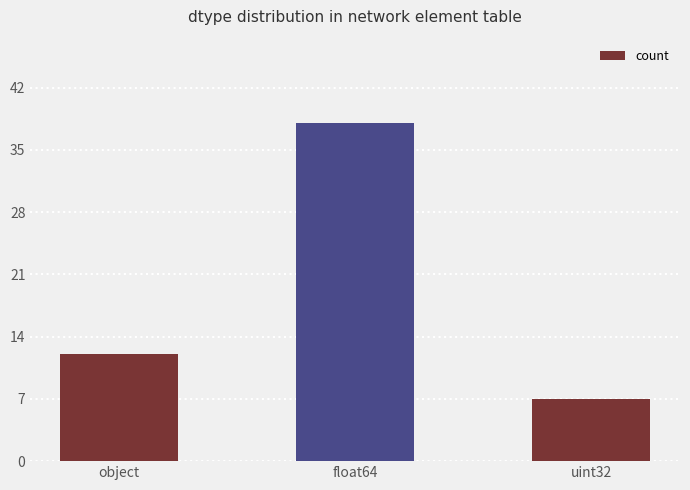

What is the difference between the maximum and second lowest values?

26